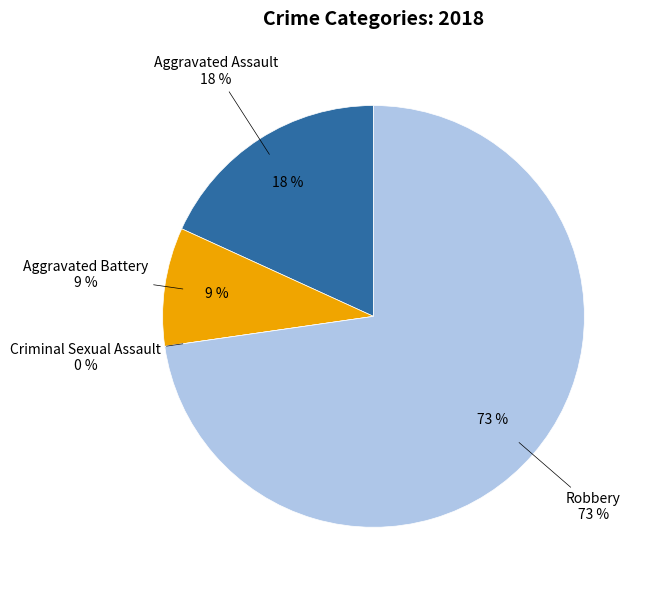

The Robbery slice represents 73% of the pie. True or false?

True